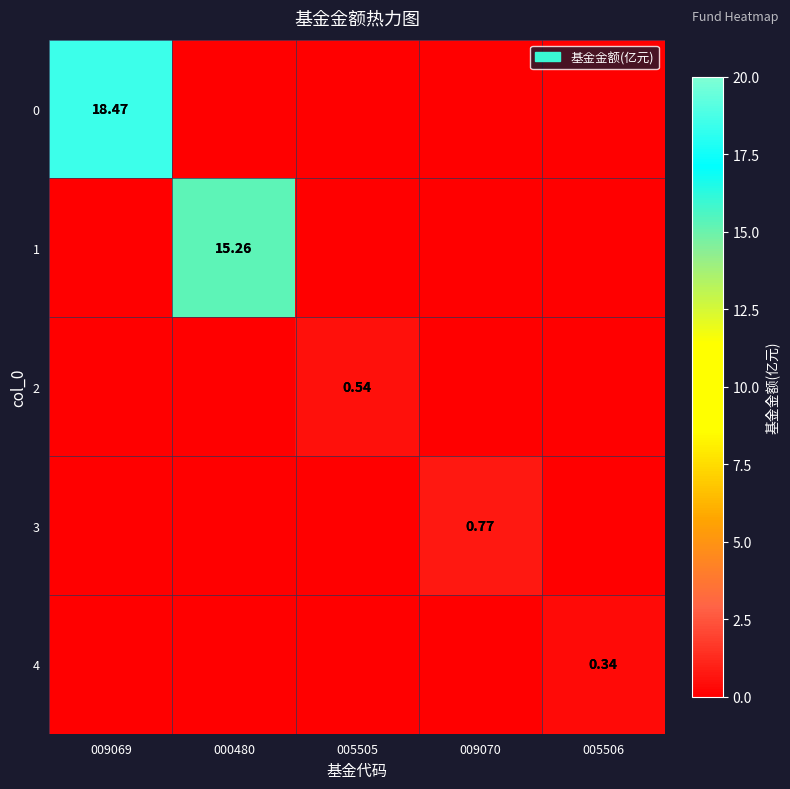

What is the sum of all 4 values?

0.3